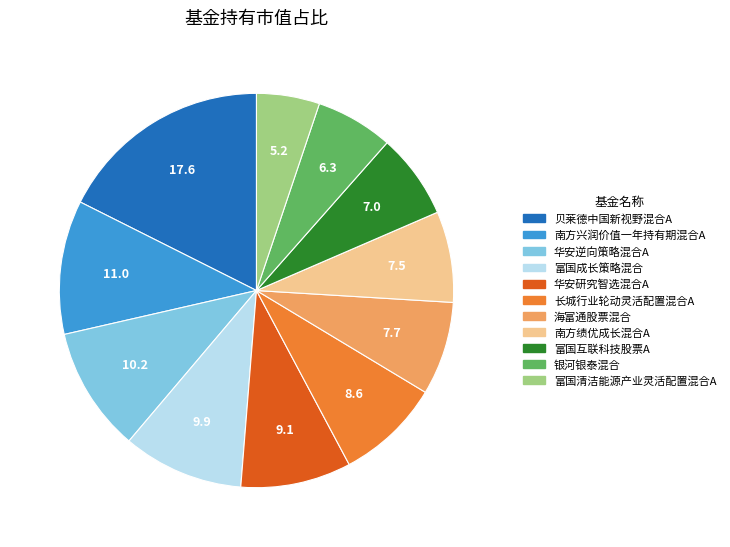

The 富国成长策略混合 slice represents 1% of the pie. True or false?

False